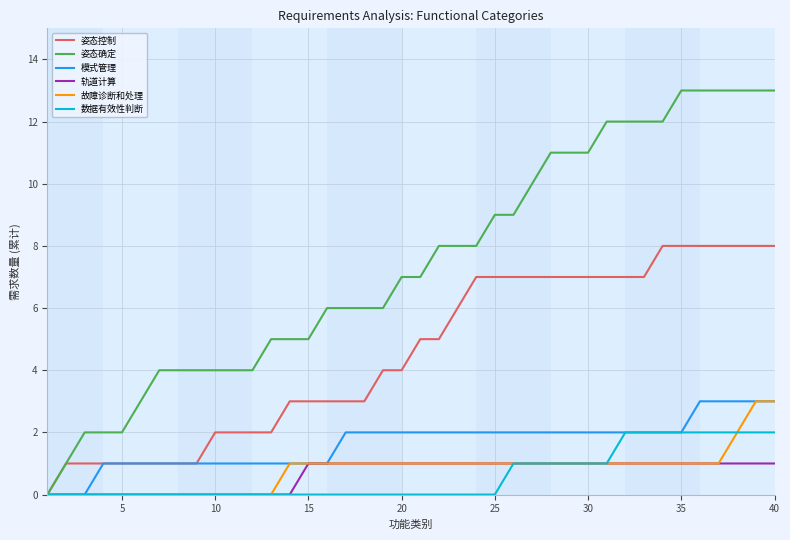

What is the average value of the 模式管理 series?

2